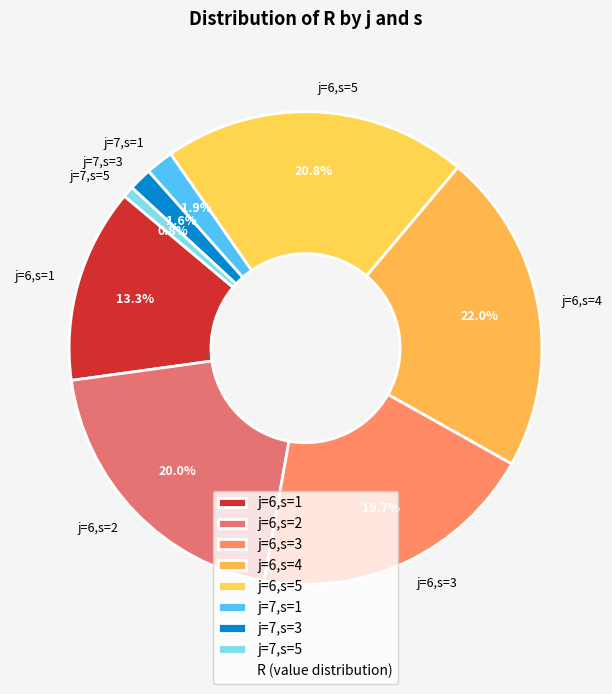

Does any single category account for the majority?

No